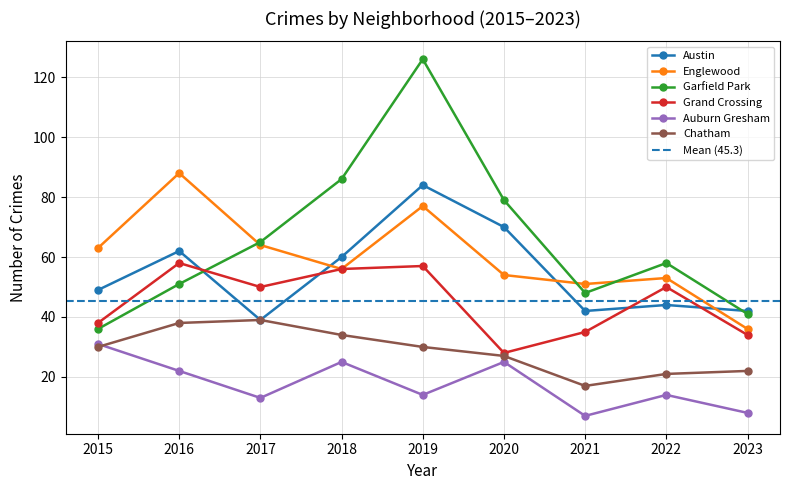

What is the difference between the maximum and minimum values in the Austin series?

45